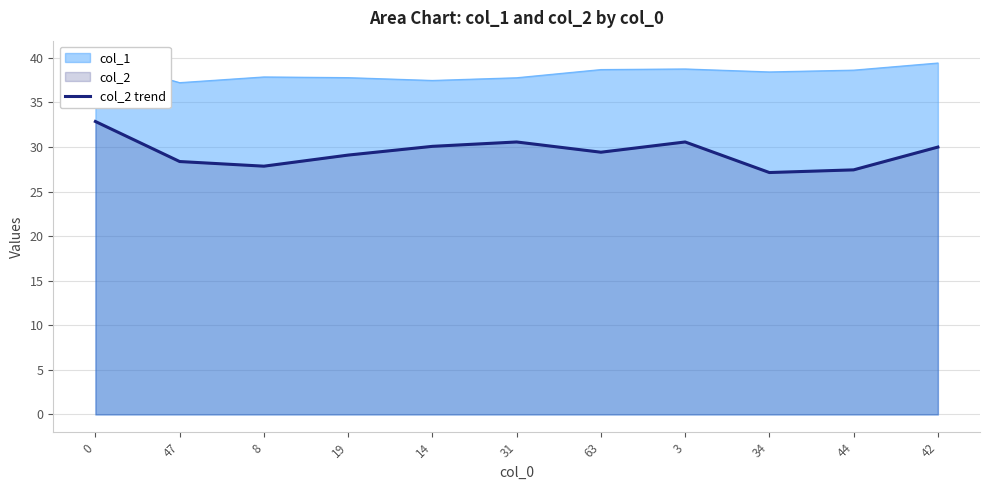

What is the difference between the values at 19 and 44?

1.7